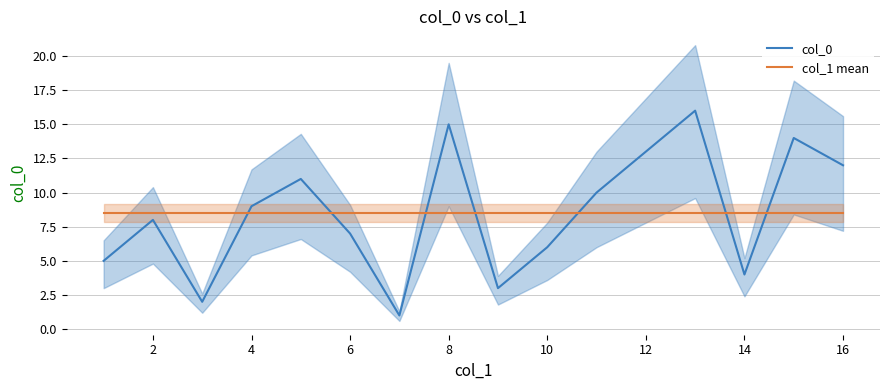

Reading right to left, what are all the values shown in this chart?

col_0: 12.0	14.0	4.0	16.0	13.0	10.0	6.0	3.0	15.0	1.0	7.0	11.0	9.0	2.0	8.0	5.0
col_1 mean: 8.5	8.5	8.5	8.5	8.5	8.5	8.5	8.5	8.5	8.5	8.5	8.5	8.5	8.5	8.5	8.5